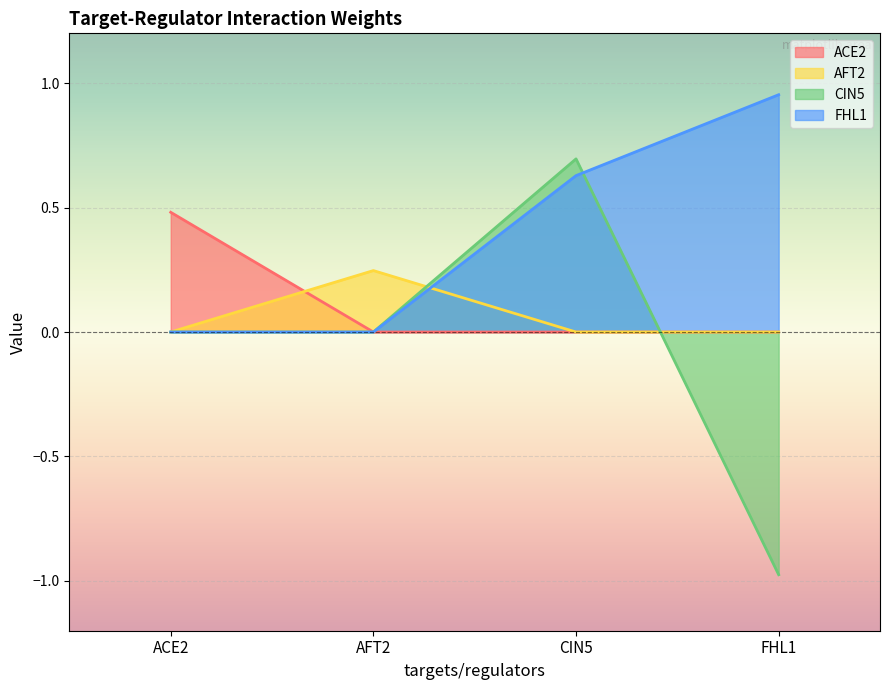

What are all the series names shown in the legend?

ACE2, AFT2, CIN5, FHL1